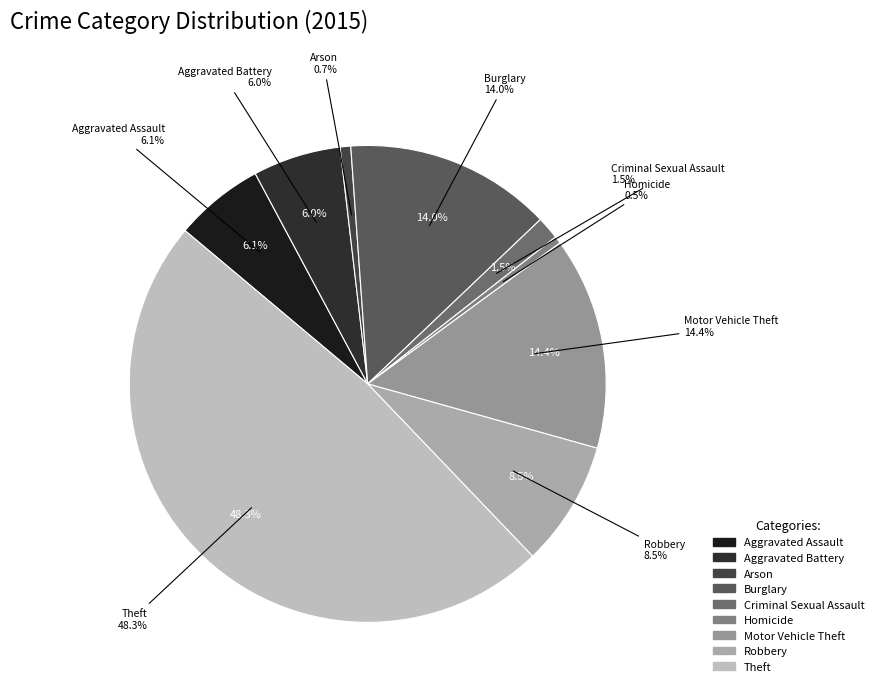

Which slice is the largest?

Theft